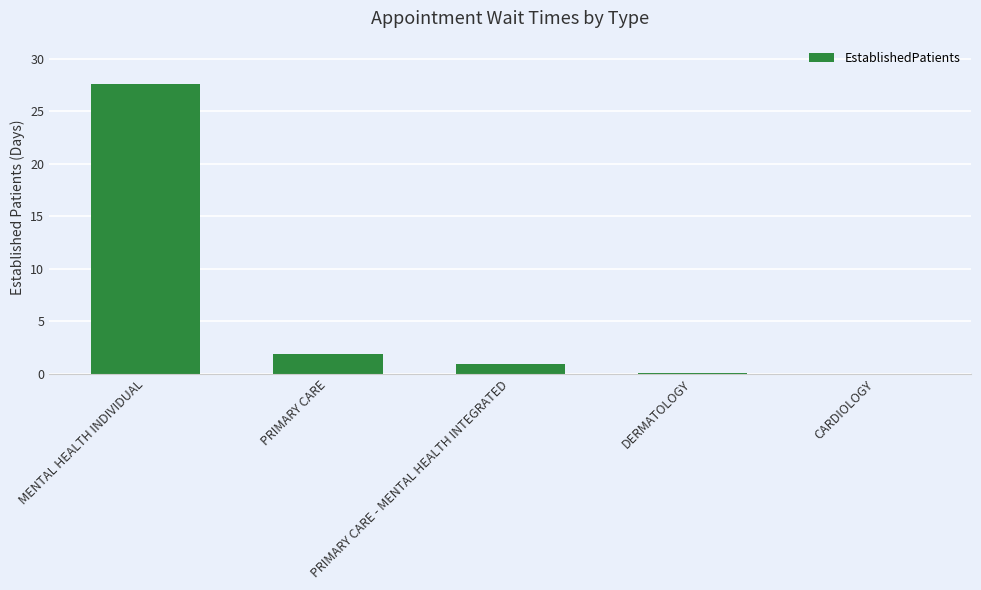

The chart shows a value of 0.0 at CARDIOLOGY. True or false?

True